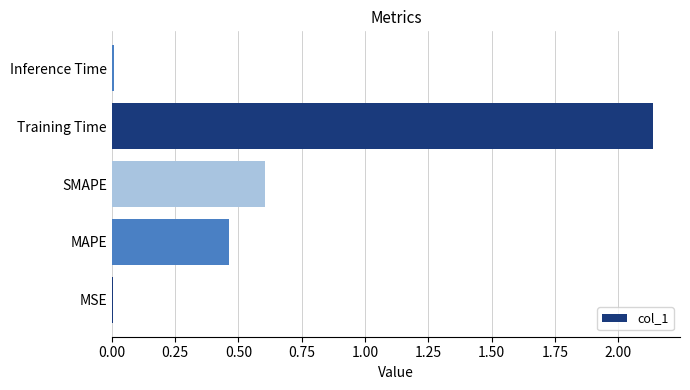

What is the change in value from MAPE to SMAPE?

+0.1